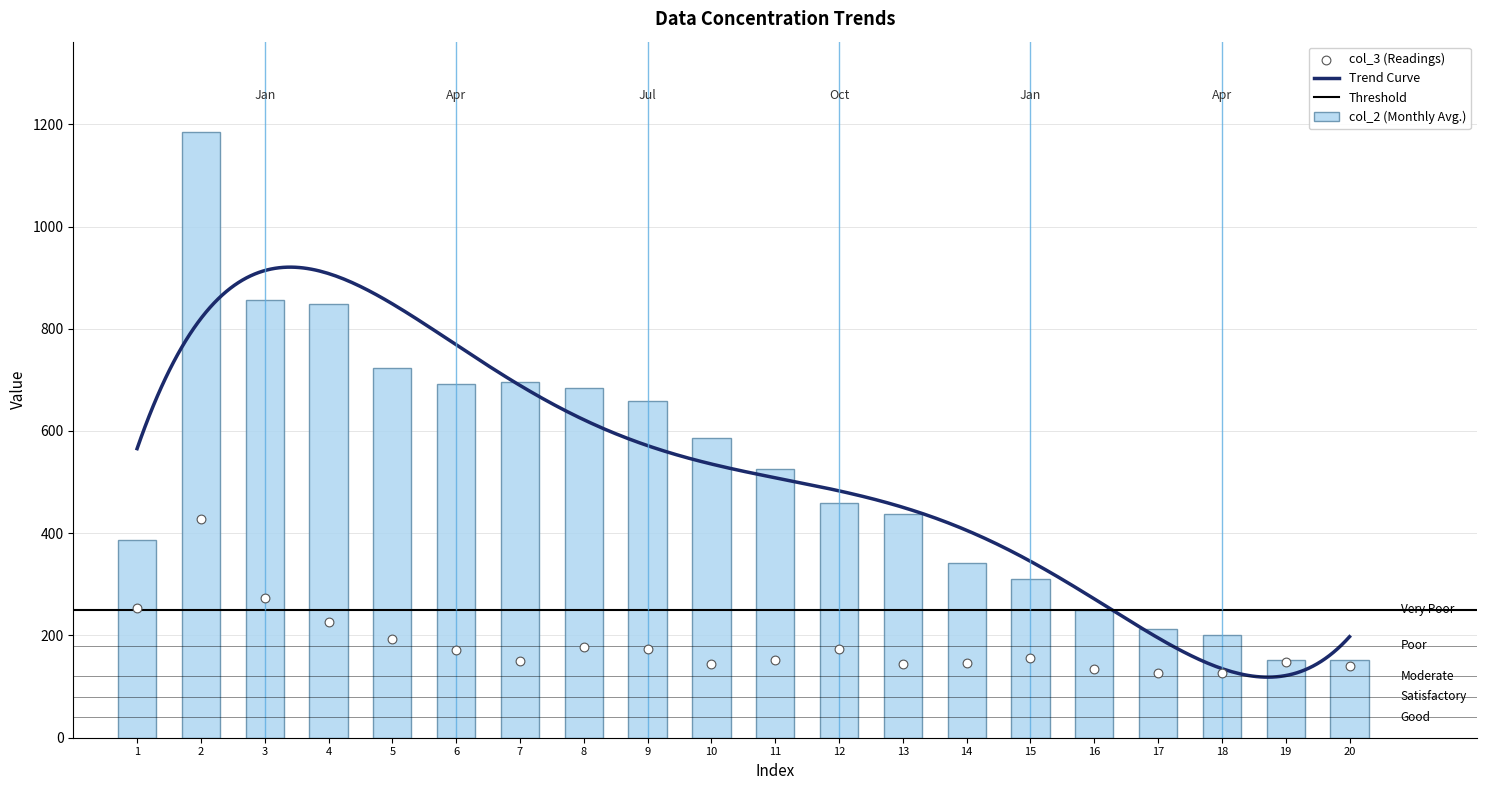

What is the sum of the col_2 (Monthly Avg.) values at 11 and 12?

986